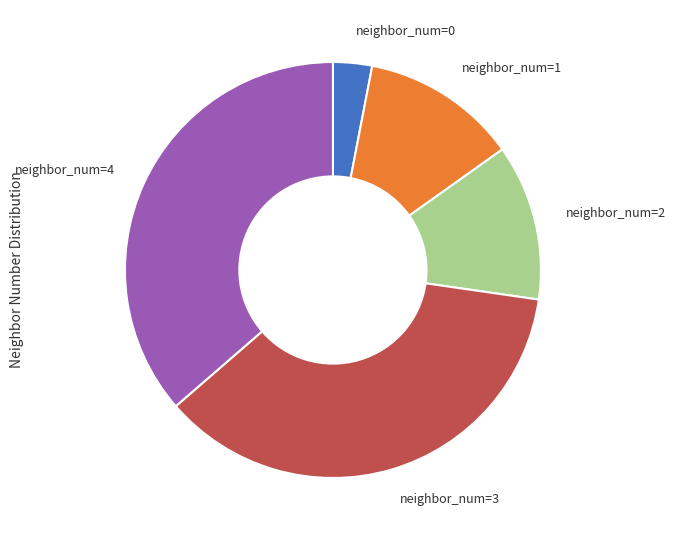

Is there any slice that represents more than half of the pie?

No